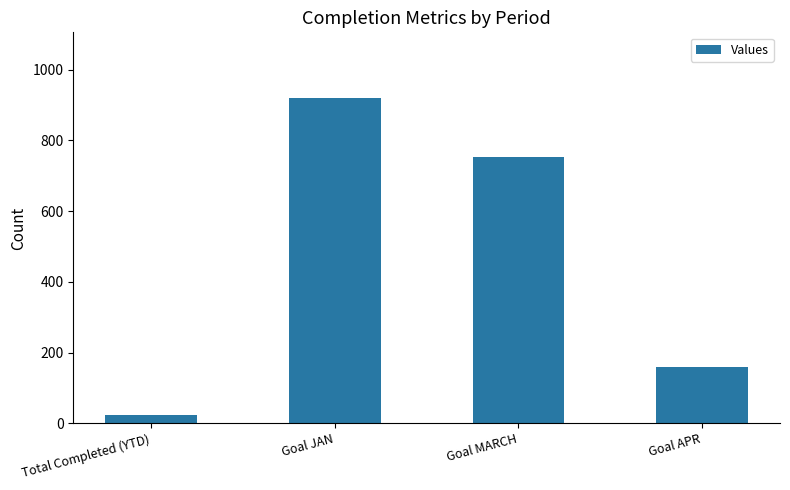

How many series are shown in this chart?

1